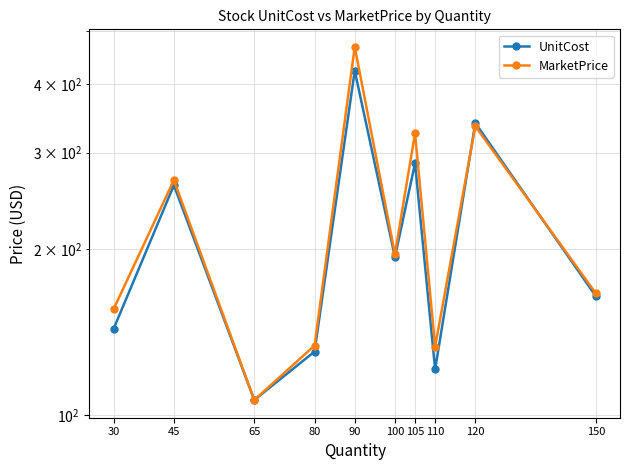

How many interior local valleys does the MarketPrice series have?

3